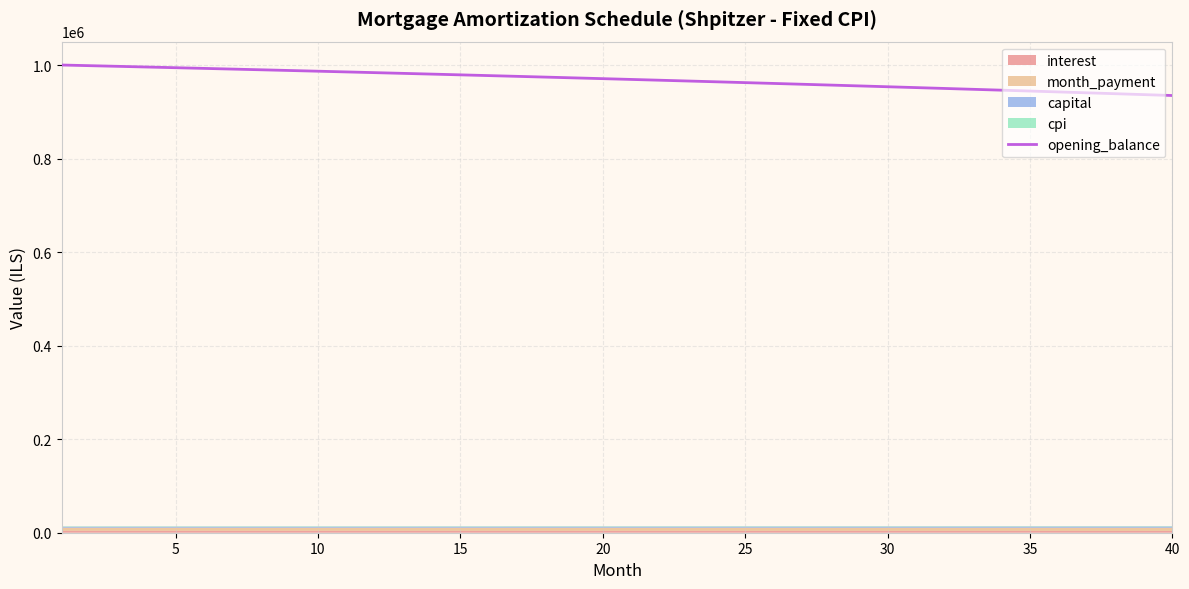

What is the highest value of the opening_balance series?

1000833.3